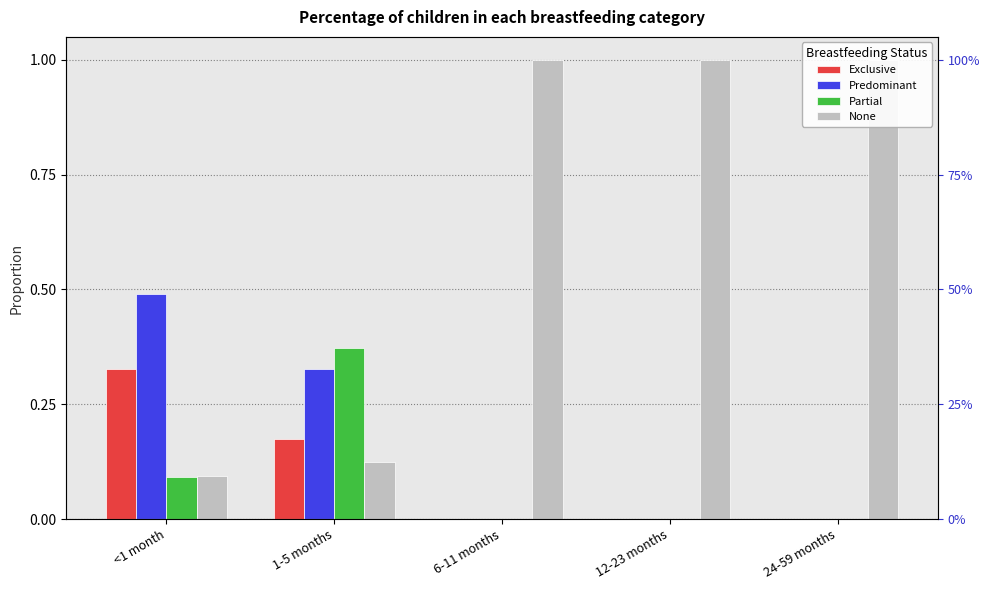

Reading right to left, transcribe all the data shown in this chart.

Exclusive: 24-59 months=0.0	12-23 months=0.0	6-11 months=0.0	1-5 months=0.2	<1 month=0.3
Predominant: 24-59 months=0.0	12-23 months=0.0	6-11 months=0.0	1-5 months=0.3	<1 month=0.5
Partial: 24-59 months=0.0	12-23 months=0.0	6-11 months=0.0	1-5 months=0.4	<1 month=0.1
None: 24-59 months=1.0	12-23 months=1.0	6-11 months=1.0	1-5 months=0.1	<1 month=0.1